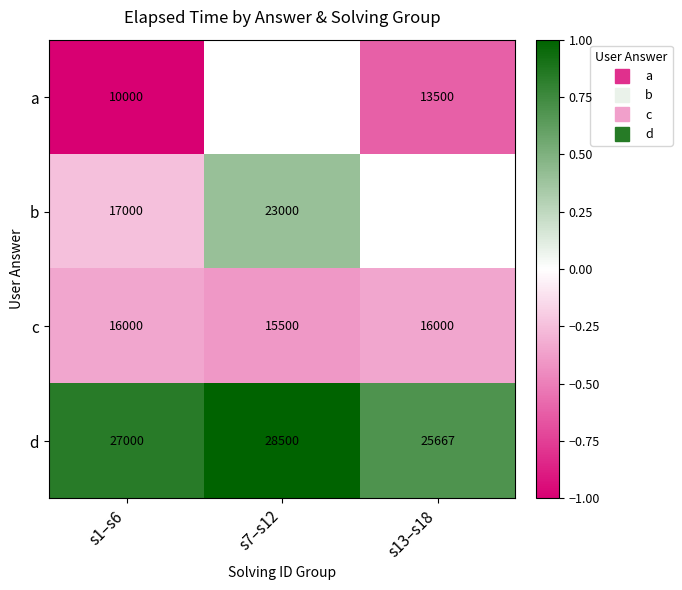

At which label does c reach its minimum?

s7–s12